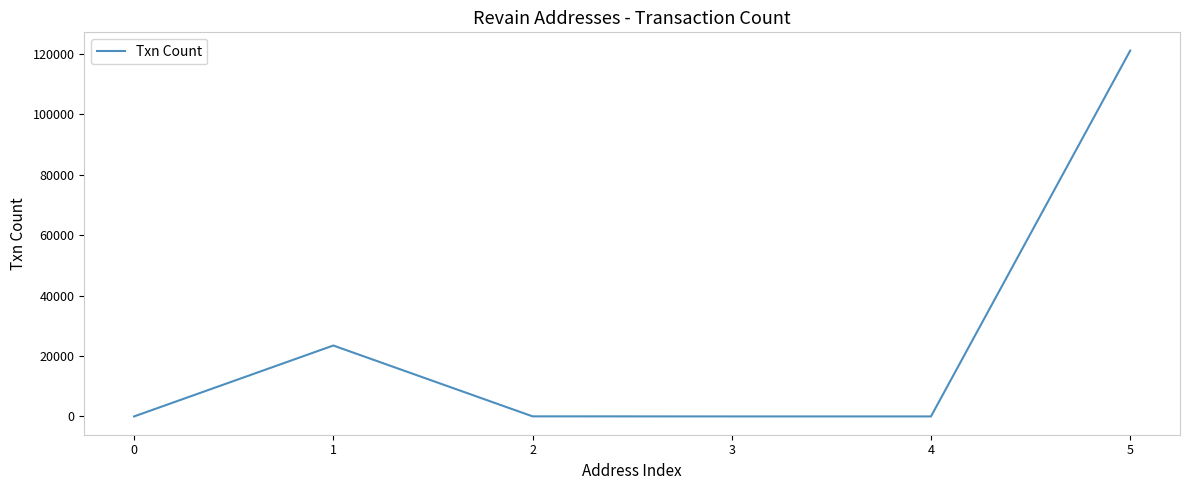

What is the greatest value displayed?

121093